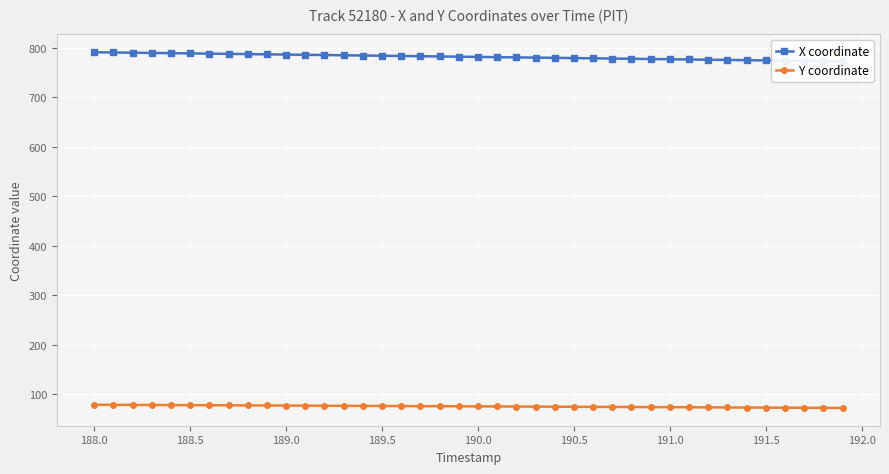

What is the lowest value of the Y coordinate series?

71.7